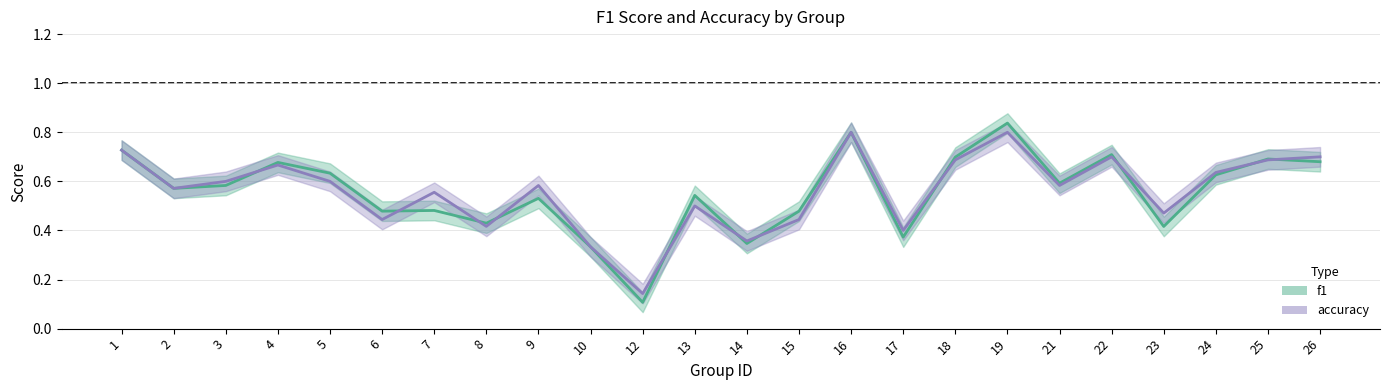

The f1 series shows 0.2 at 10. True or false?

False